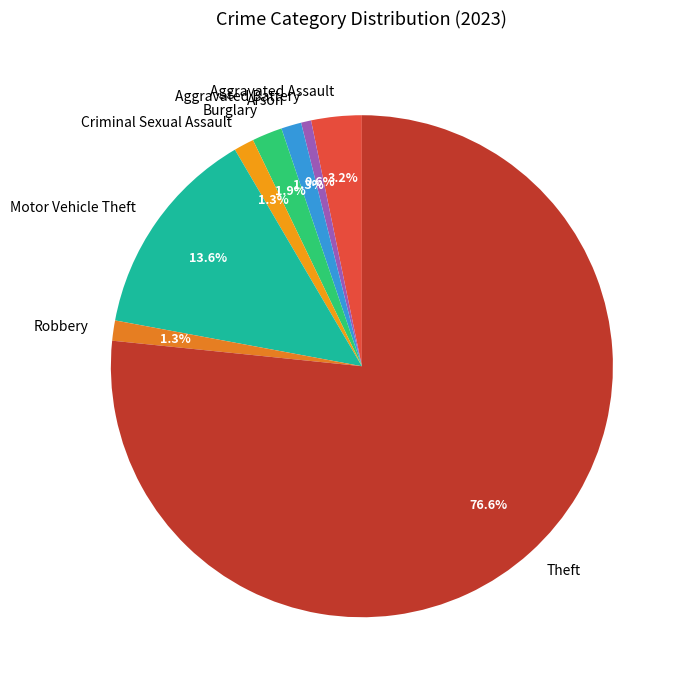

Which slice represents more than half of the pie?

Theft